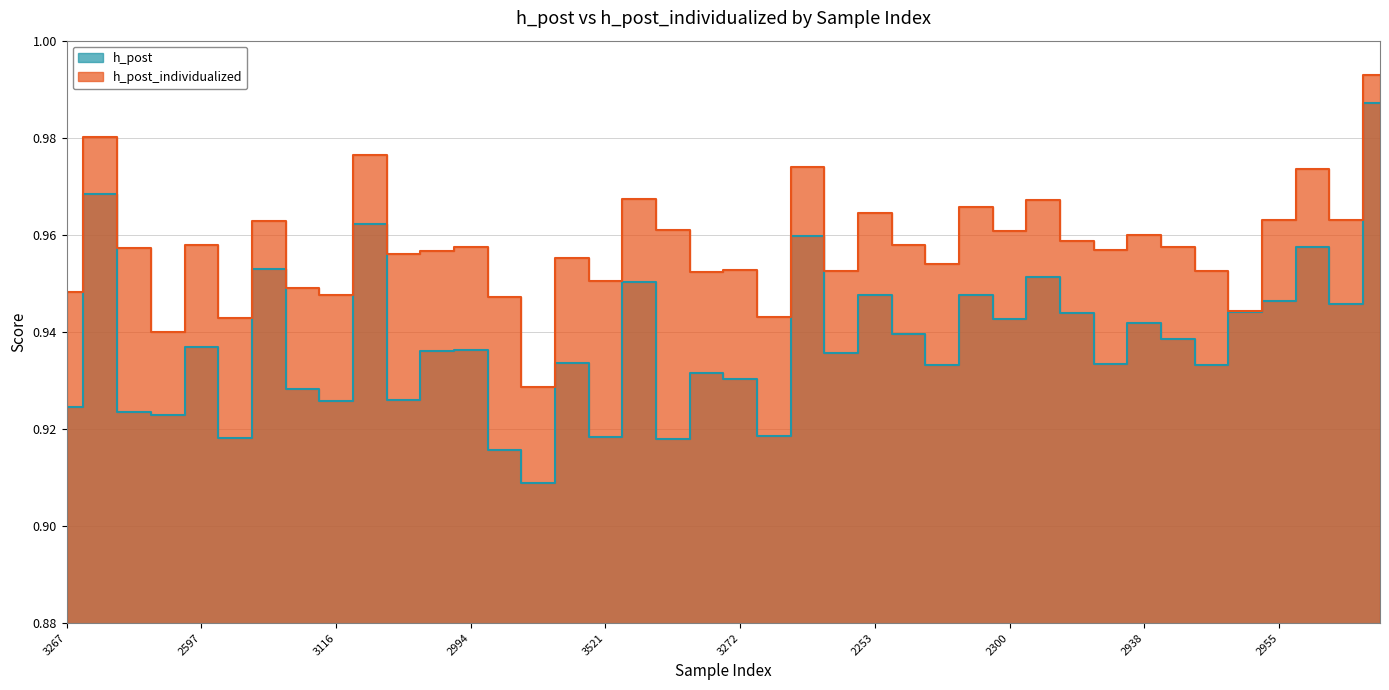

Between 3570 and 2711, which is larger?

2711